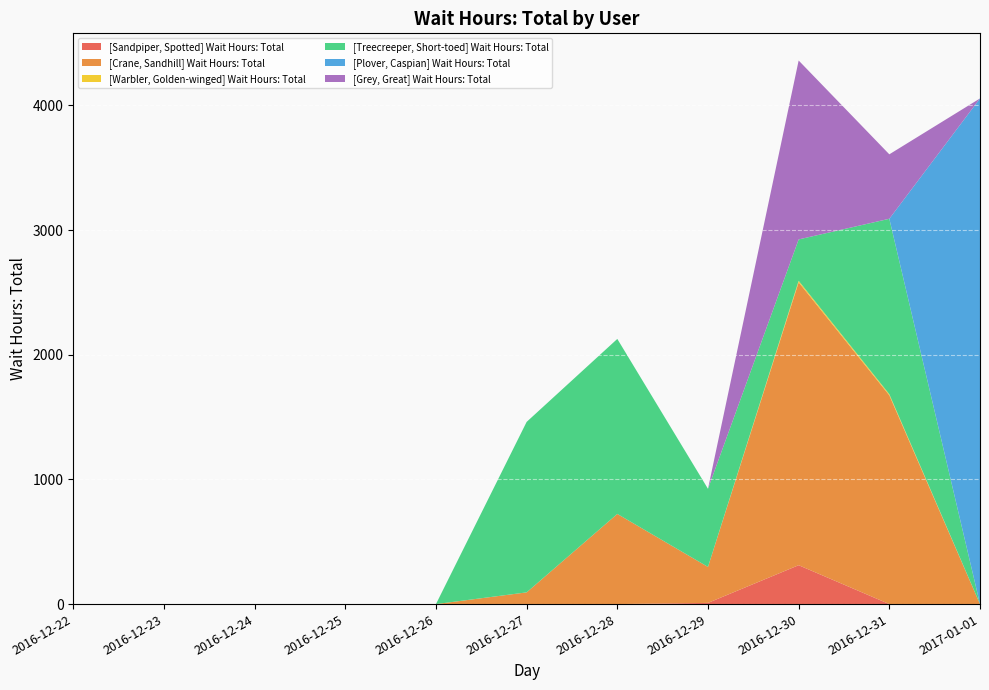

Reading left to right, list all the values displayed in this chart.

[Sandpiper, Spotted] Wait Hours: Total: 0.0	0.0	0.0	0.0	0.0	0.0	0.0	9.6	311.9	0.0	0.0
[Crane, Sandhill] Wait Hours: Total: 0.0	0.0	0.0	0.0	0.0	94.0	723.2	288.6	2269.3	1674.6	0.0
[Warbler, Golden-winged] Wait Hours: Total: 0.0	0.0	0.0	0.0	0.0	0.0	0.0	0.0	11.9	8.7	0.0
[Treecreeper, Short-toed] Wait Hours: Total: 0.0	0.0	0.0	0.0	0.0	1367.4	1403.6	626.5	331.8	1407.0	0.0
[Plover, Caspian] Wait Hours: Total: 0.0	0.0	0.0	0.0	0.0	0.0	0.0	0.0	0.0	0.3	4055.7
[Grey, Great] Wait Hours: Total: 0.0	0.0	0.0	0.0	0.0	0.0	0.0	0.0	1435.0	516.8	0.0